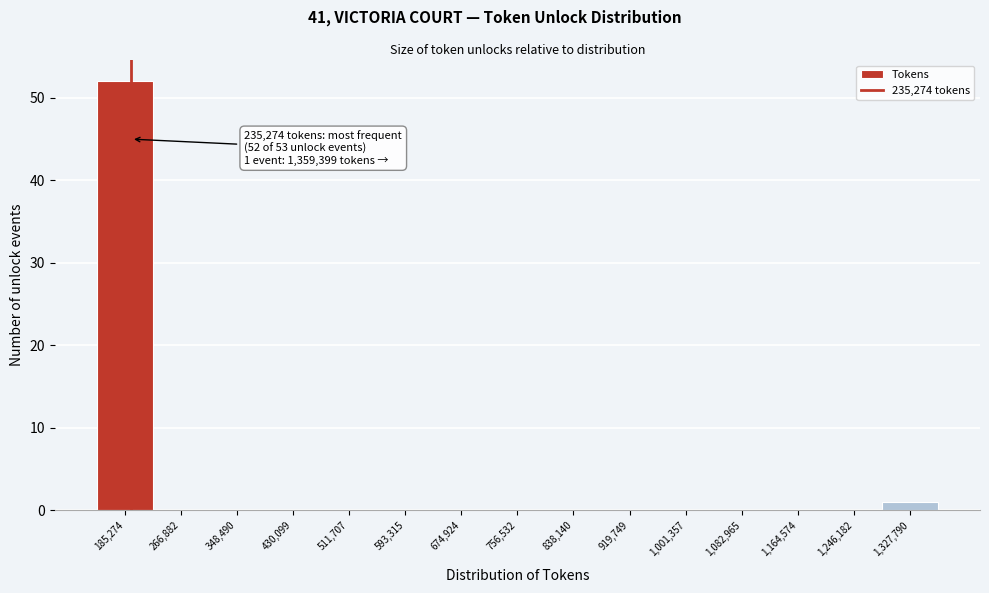

Reading left to right, list all the values displayed in this chart.

185,274=52	266,882=0	348,490=0	430,099=0	511,707=0	593,315=0	674,924=0	756,532=0	838,140=0	919,749=0	1,001,357=0	1,082,965=0	1,164,574=0	1,246,182=0	1,327,790=1